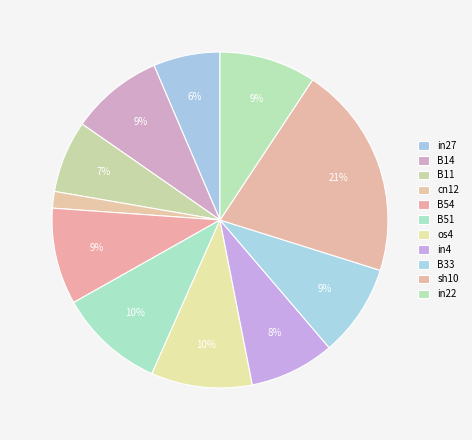

Count the number of slices in the pie.

11